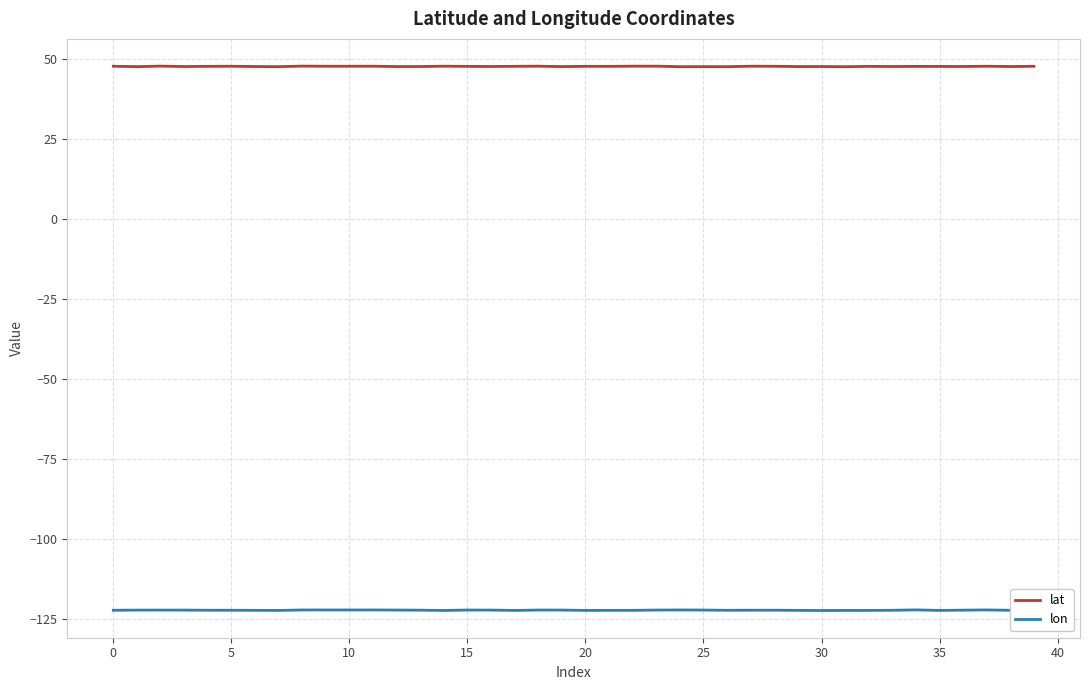

What is the lowest value of the lon series?

-122.4